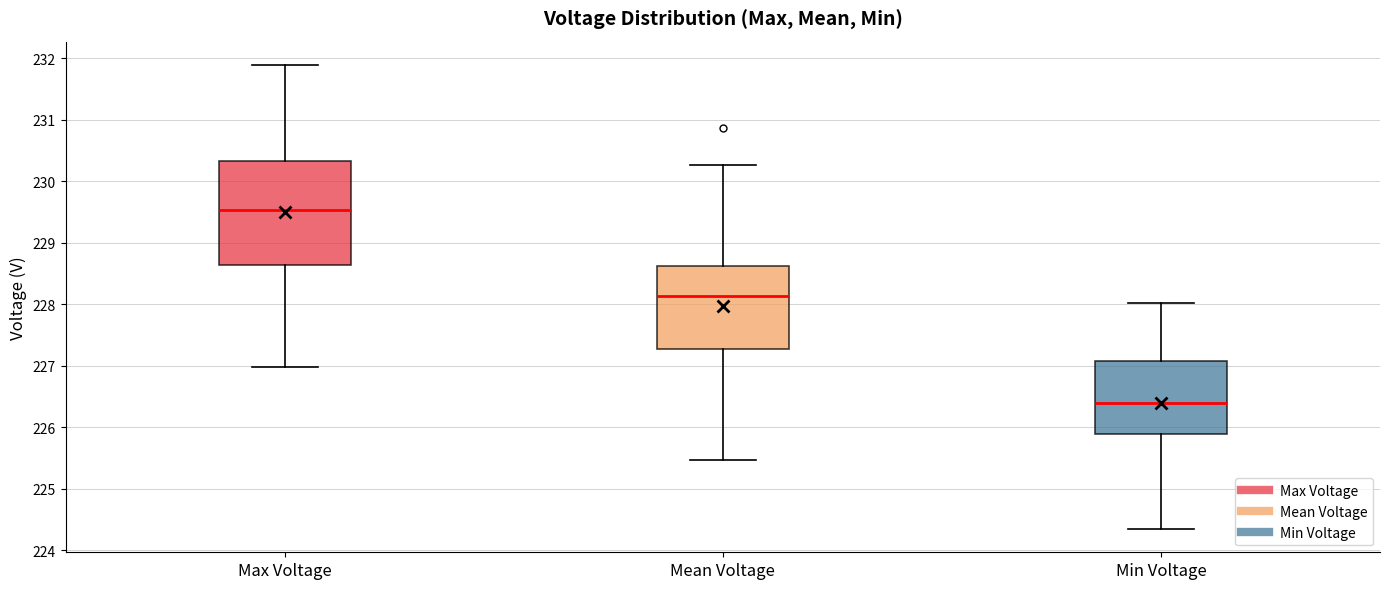

Reading left to right, transcribe this box plot: for each box, give where its median line is, the range the box spans, and where its two whiskers end, as read against the y-axis. The values are not printed on the chart, so give them approximately, as read against the axis.

Max Voltage: median 229.5, box 228.6 to 230.3, whiskers 227.0 to 231.9
Mean Voltage: median 228.1, box 227.3 to 228.6, whiskers 225.5 to 230.3
Min Voltage: median 226.4, box 225.9 to 227.1, whiskers 224.3 to 228.0